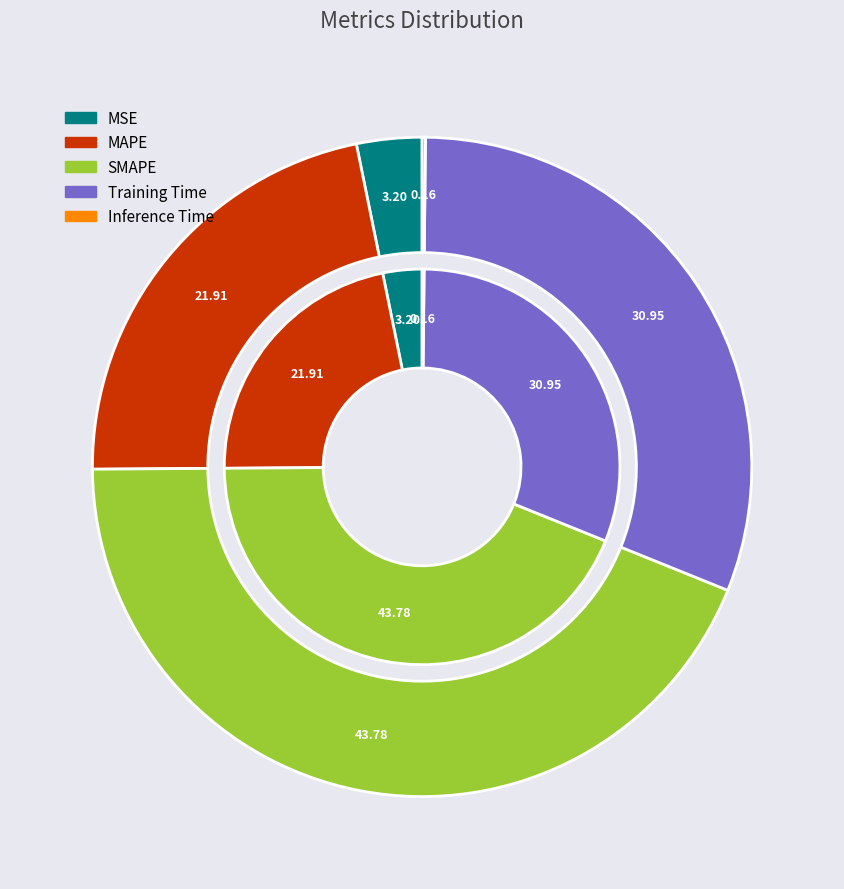

Does Inference Time account for over 50% of the chart?

No